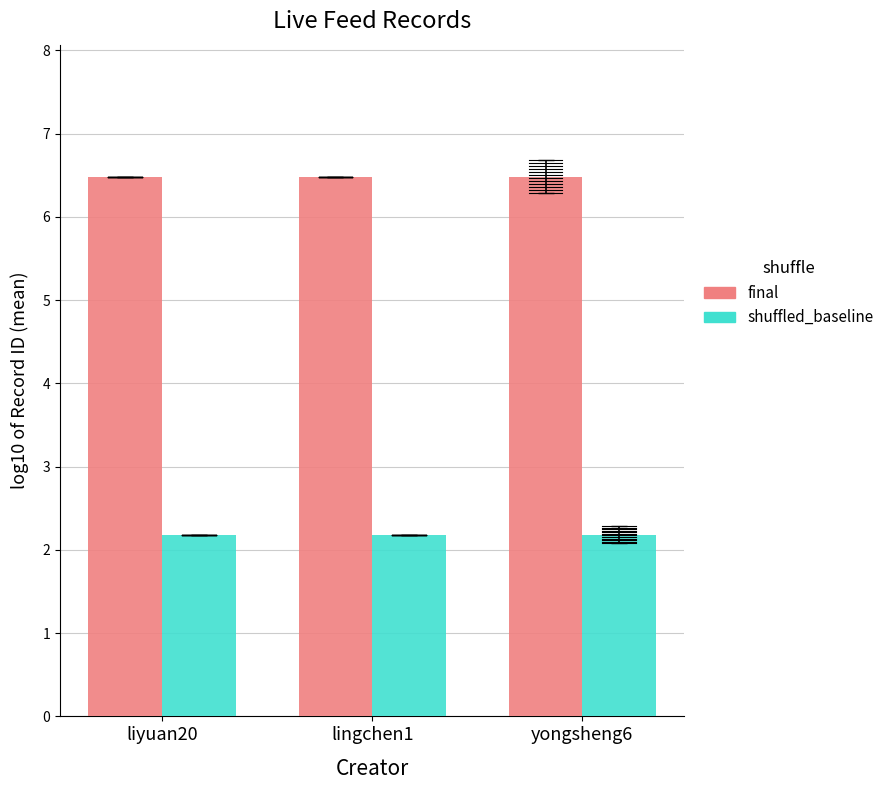

Is it true that shuffled_baseline equals 3.3 at yongsheng6?

False